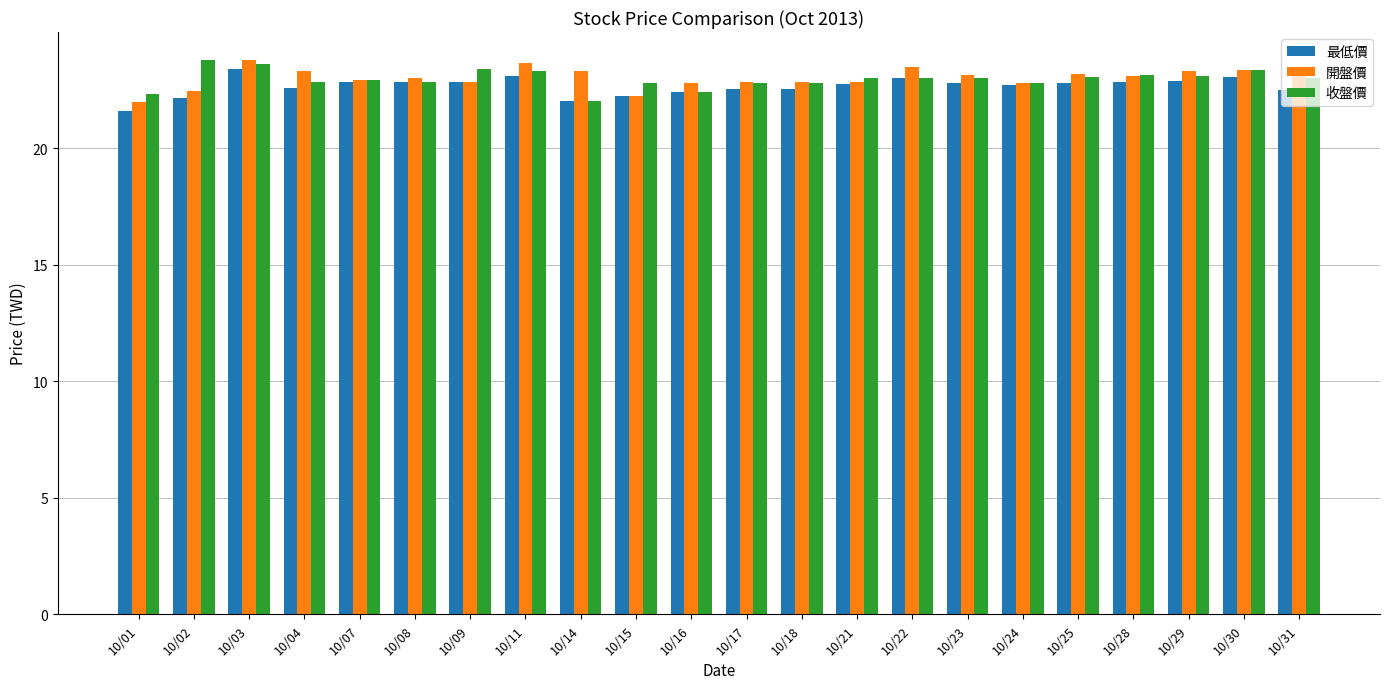

How many data points does each series have?

22